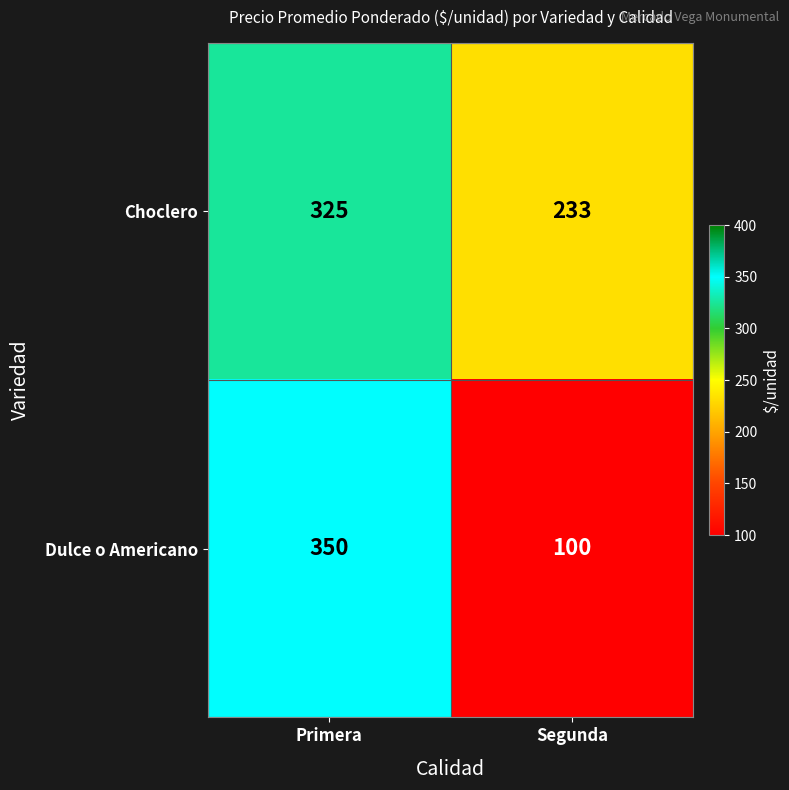

What is the sum of the Choclero values at Segunda and Primera?

558